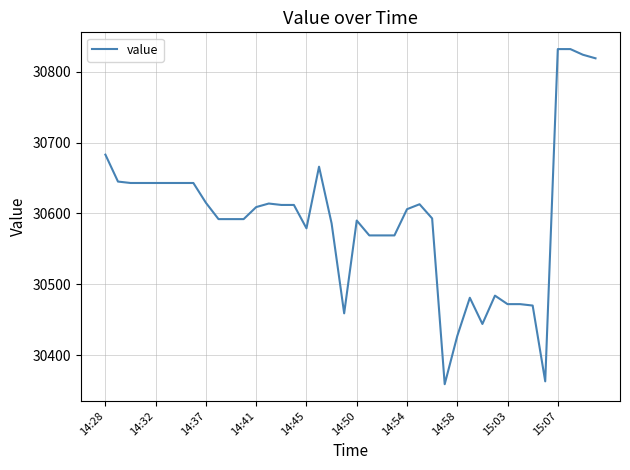

What is the difference between the maximum and minimum values?

473